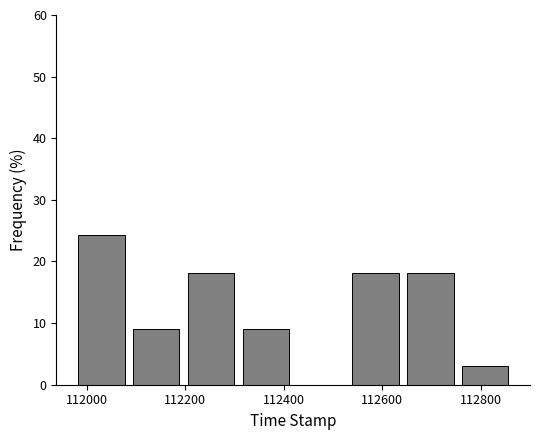

How tall is the bar that spans 112320 to 112420 on the x-axis? Neither the bar edges nor the heights are printed on the chart, so give them approximately, as read against the axes.

9